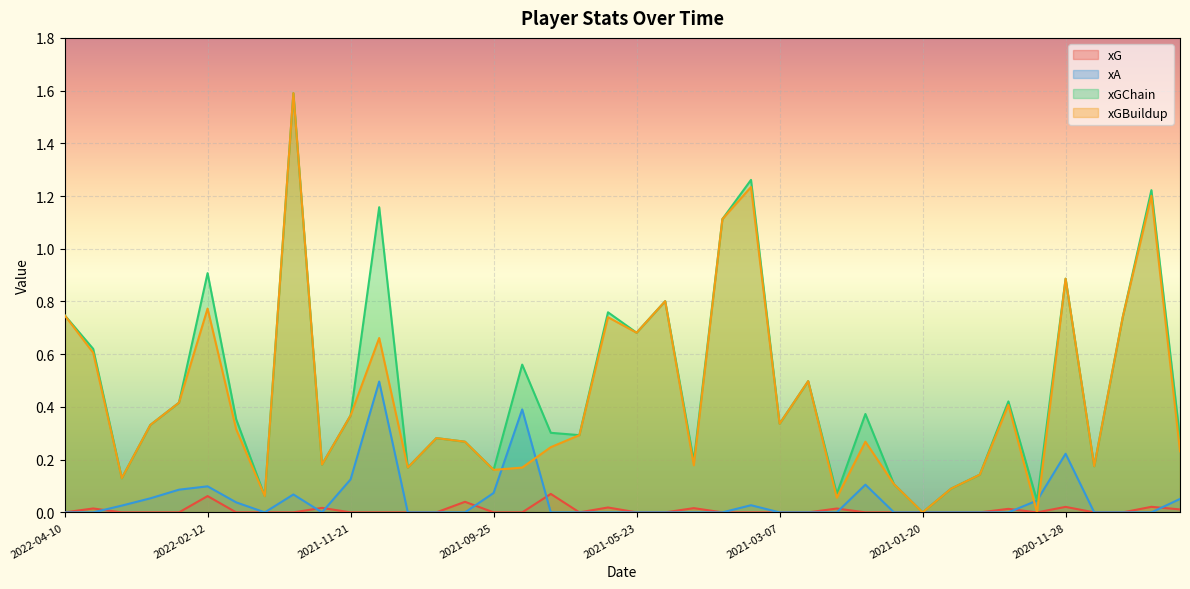

At how many categories does at least one series exceed 1?

5